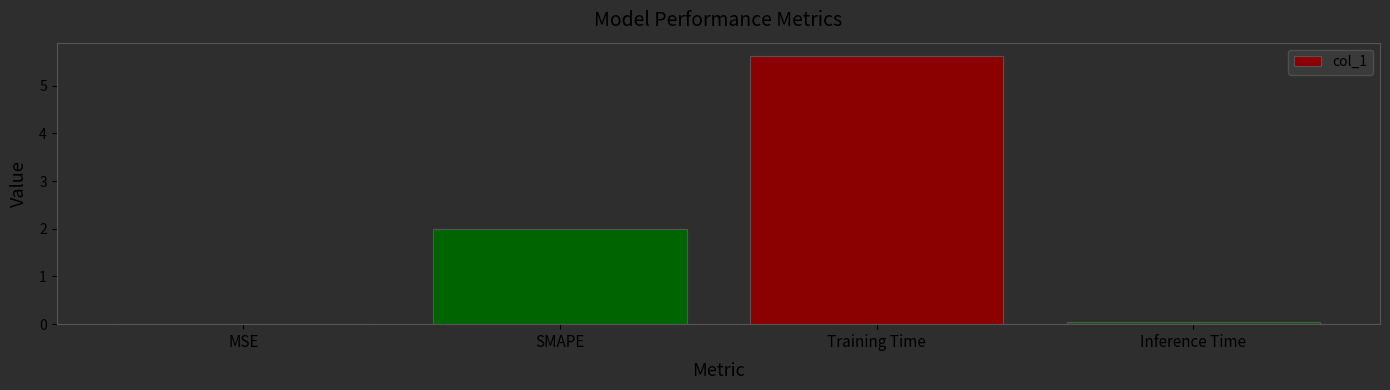

How many series are shown in this chart?

1